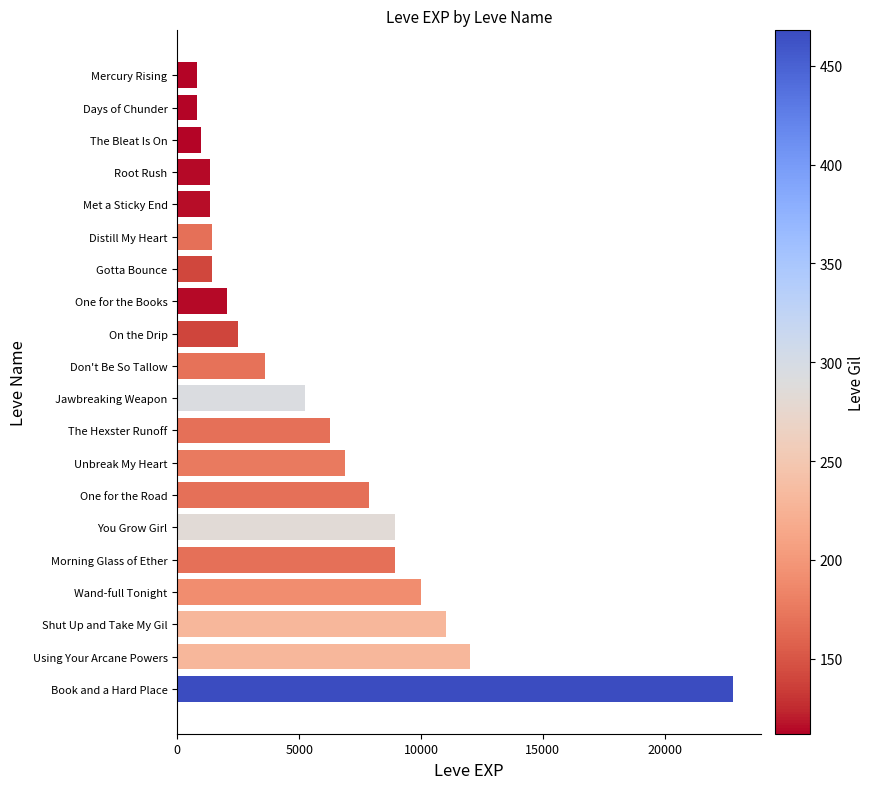

What is the difference between the values at Book and a Hard Place and Distill My Heart?

21370